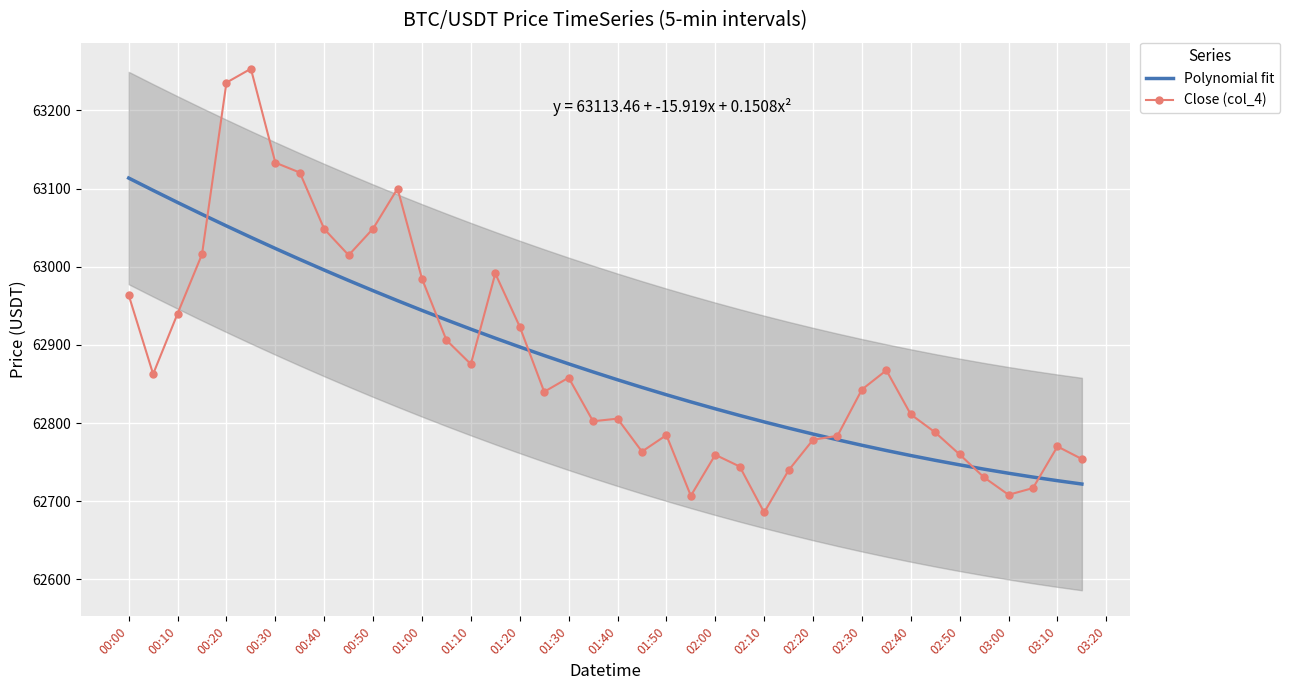

At which label does Close (col_4) first exceed 62842?

00:00